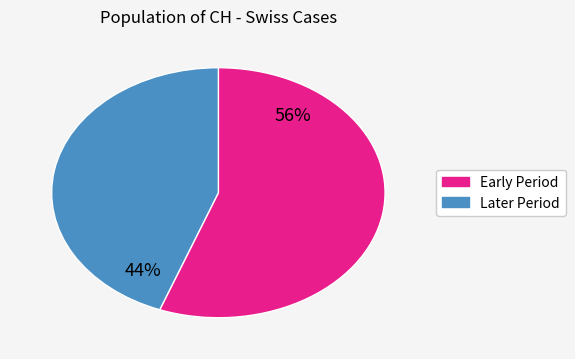

To the nearest percent, what portion does Later Period represent?

44%